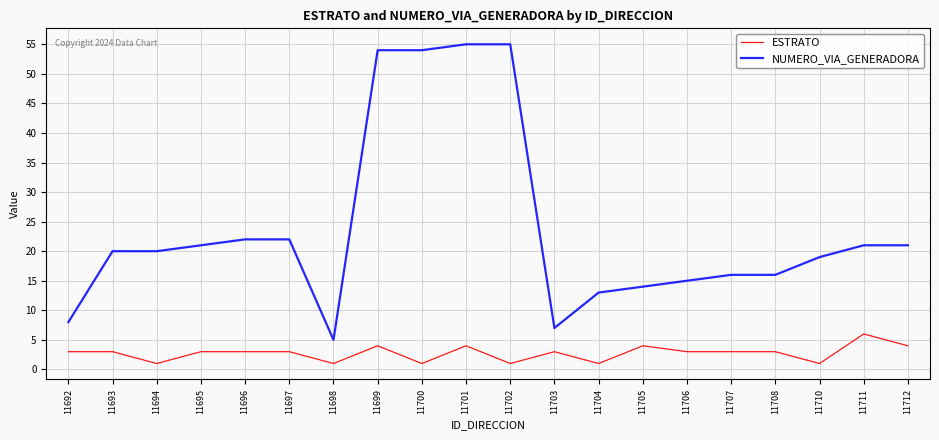

What is the average value of the ESTRATO series?

3